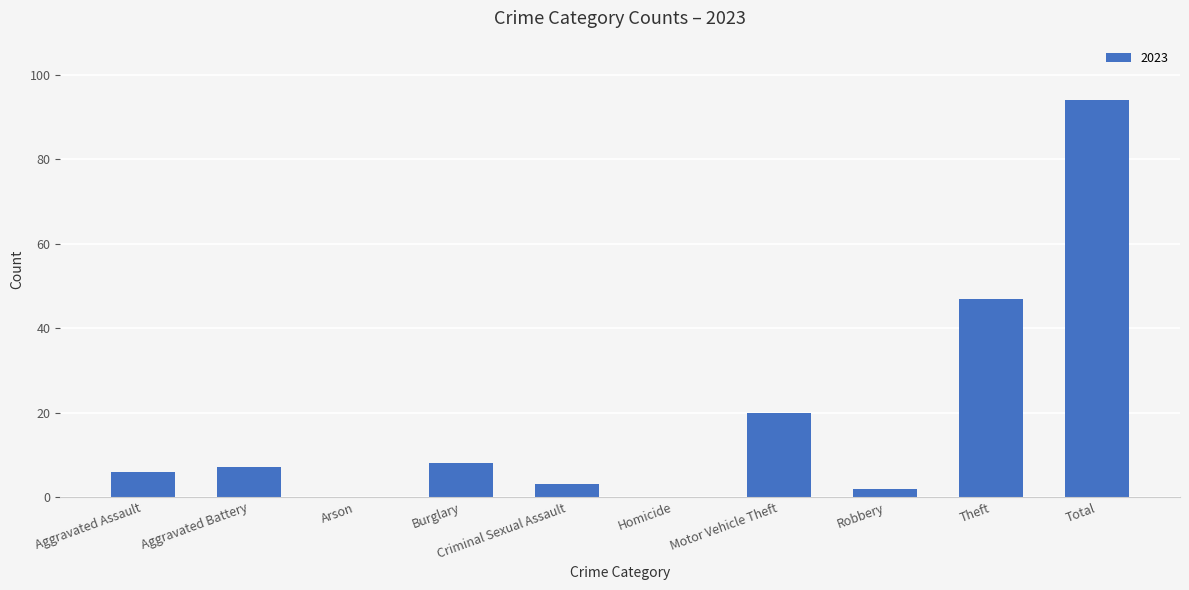

What is the change in value from Aggravated Battery to Total?

+87